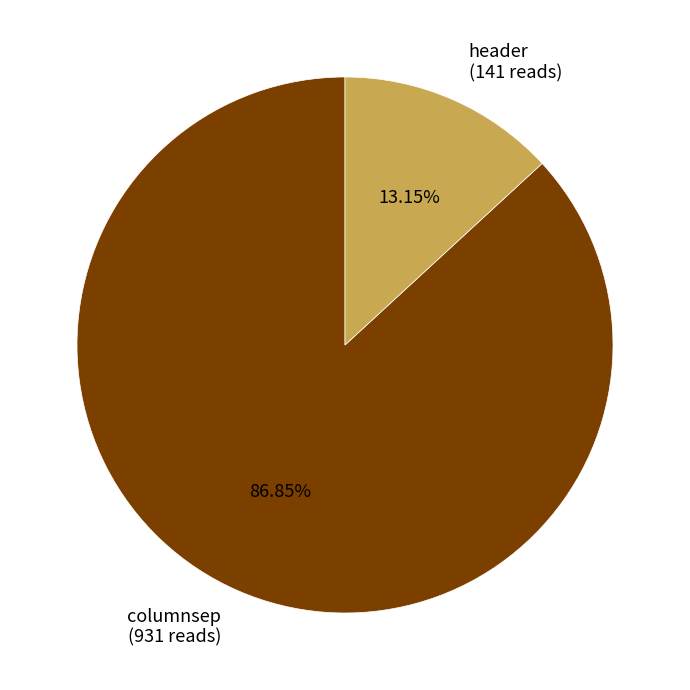

Count the number of slices in the pie.

2